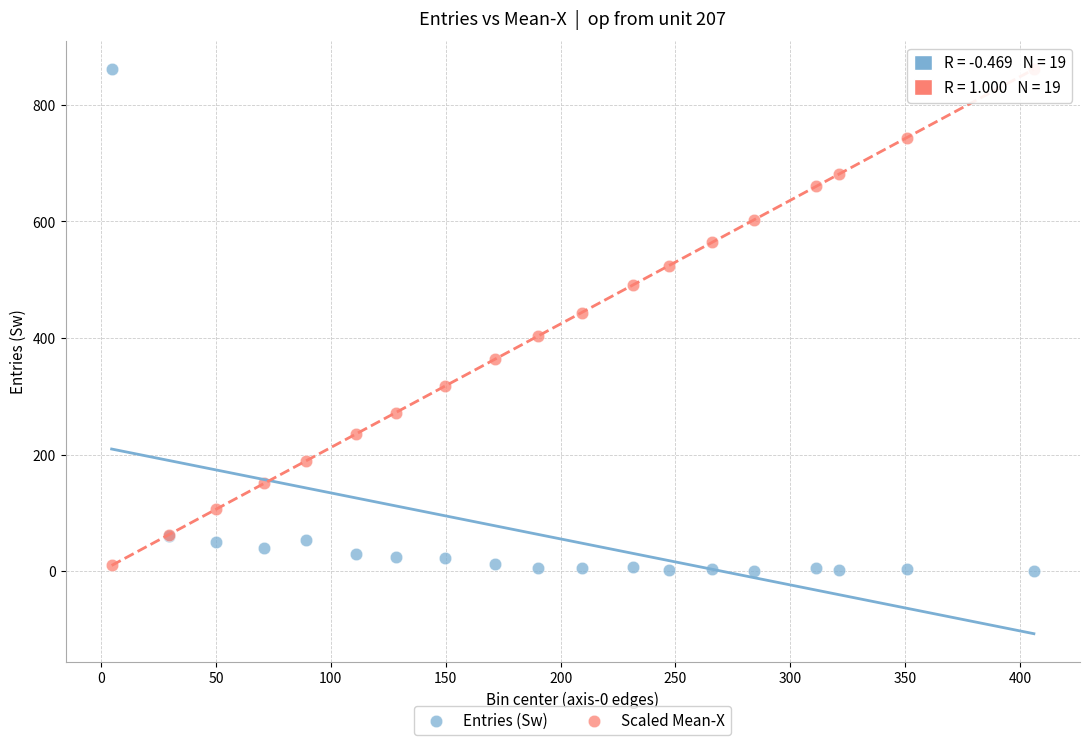

What is the X range (max minus min) for the scatter plot?

401.4